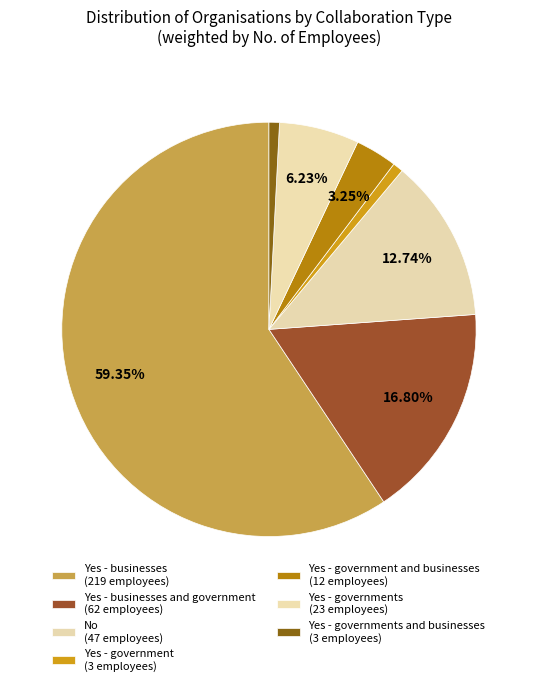

Count the number of slices in the pie.

7